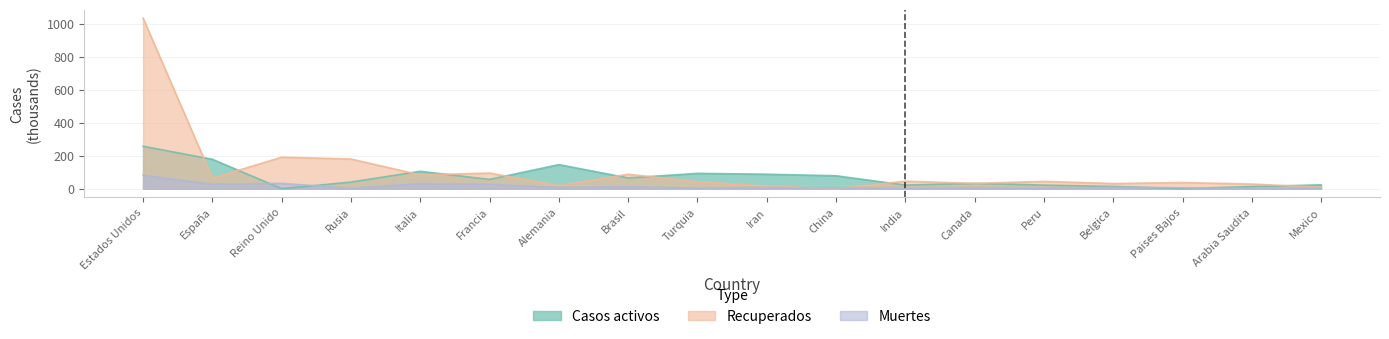

True or false: Casos activos has more than 1 points higher than both neighbors.

True